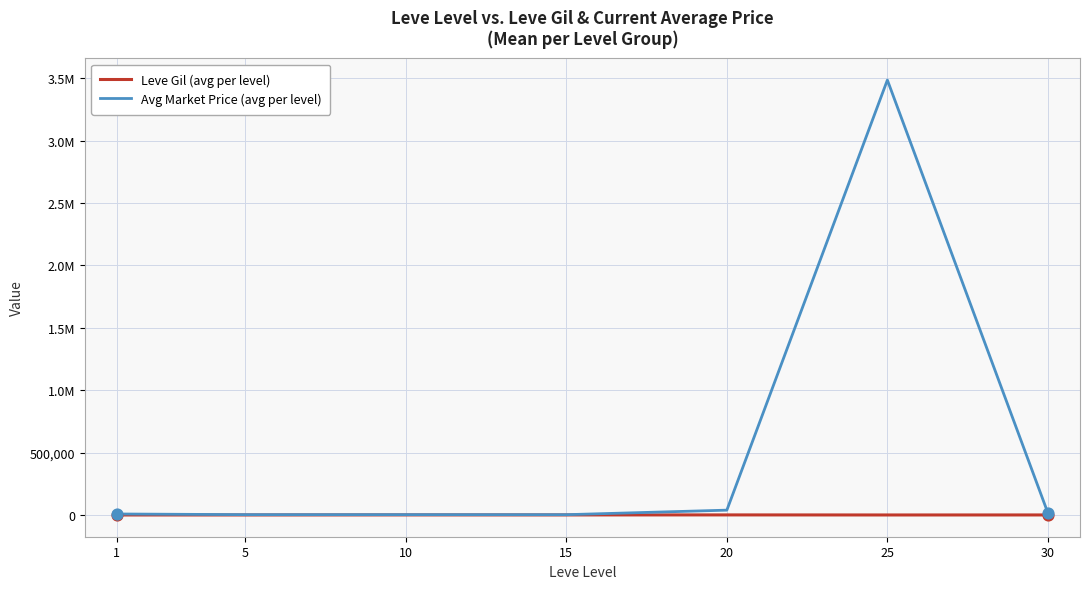

Is the value of Leve Gil (avg per level) at 25 greater than the value of Avg Market Price (avg per level) at 30?

No